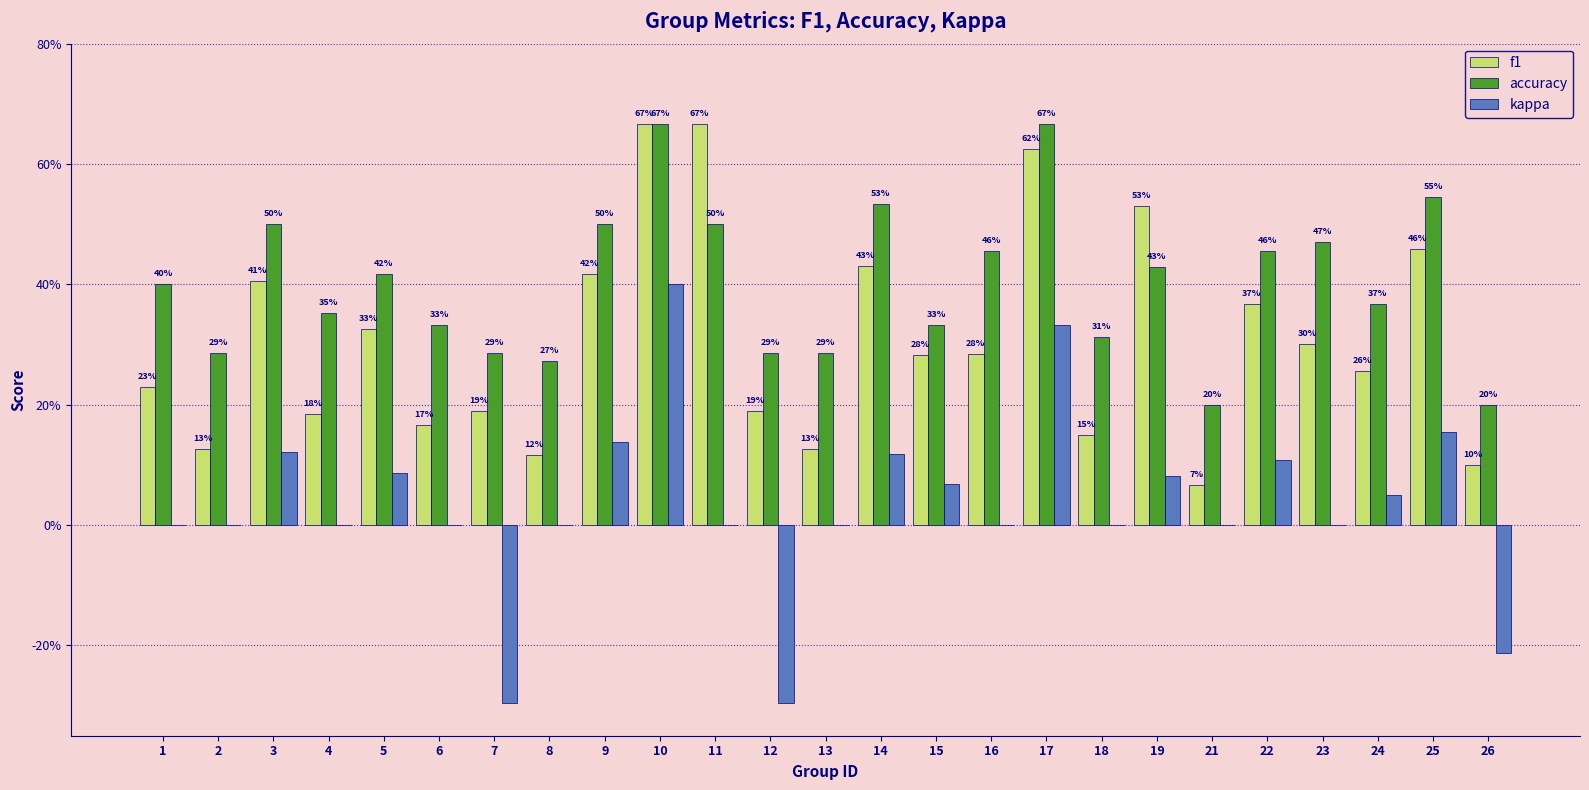

The value of accuracy at 9 is 0.7. True or false?

False